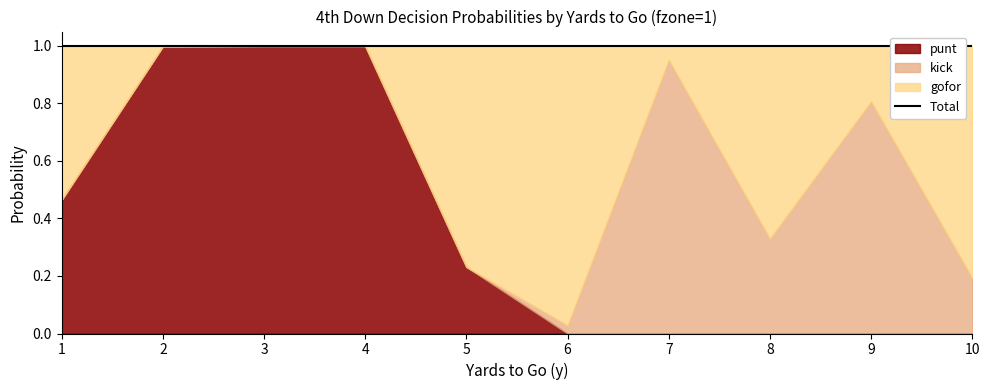

Reading right to left, list all the values displayed in this chart.

punt: 0.0	0.0	0.0	0.0	0.0	0.2	1.0	1.0	1.0	0.5
kick: 0.2	0.8	0.3	1.0	0.0	0.0	0.0	0.0	0.0	0.0
gofor: 0.8	0.2	0.7	0.0	1.0	0.8	0.0	0.0	0.0	0.5